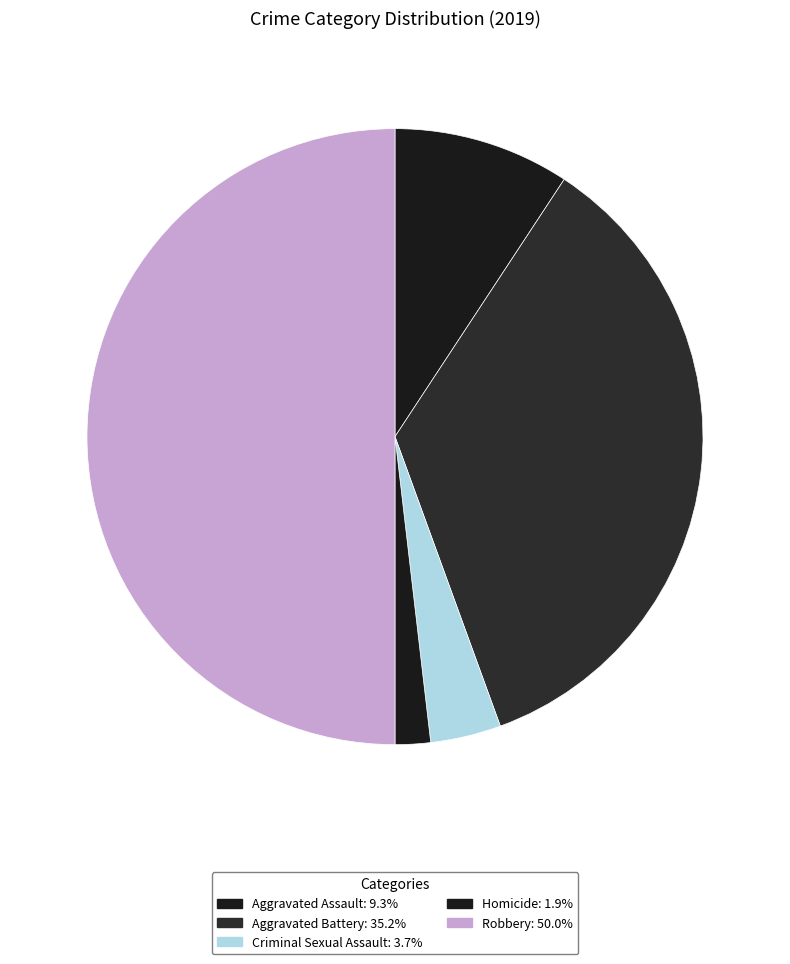

Which slice is the largest?

Robbery